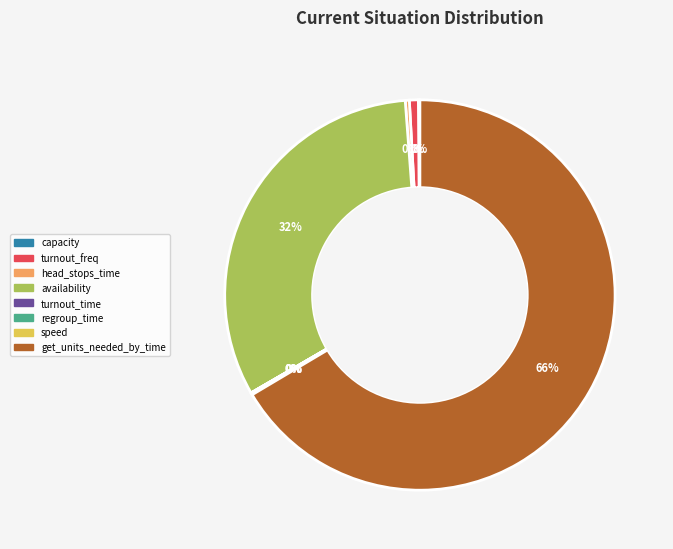

Which category has the biggest portion of the pie?

get_units_needed_by_time